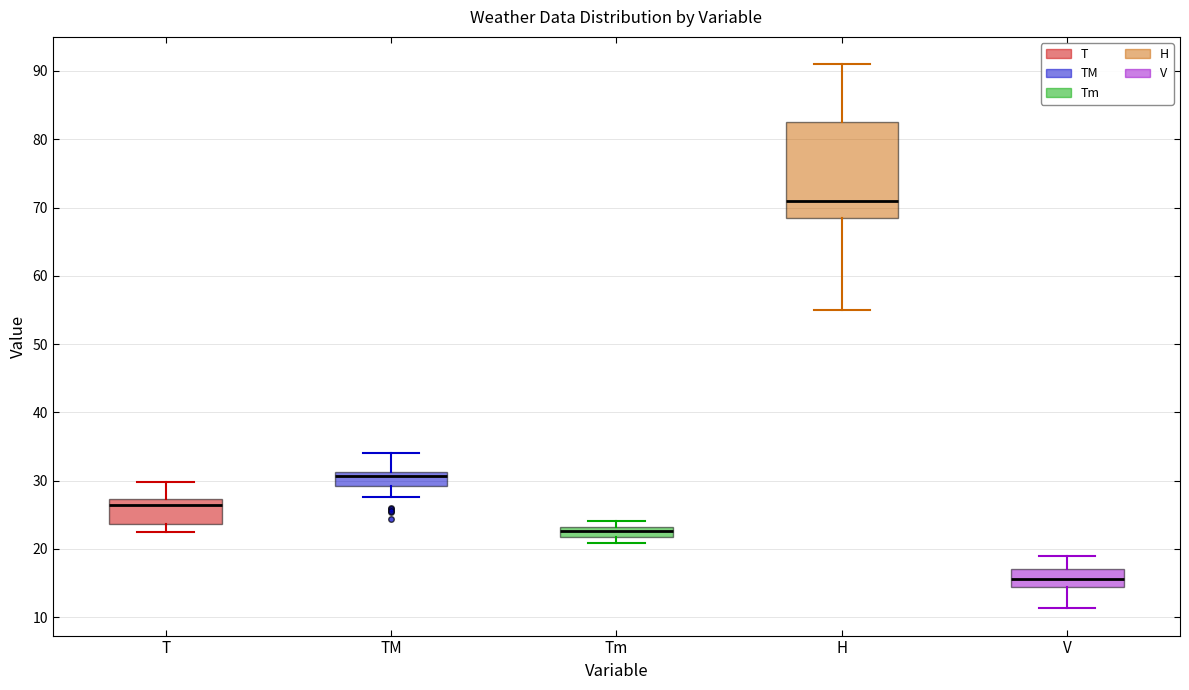

Which box has the lowest median line?

V